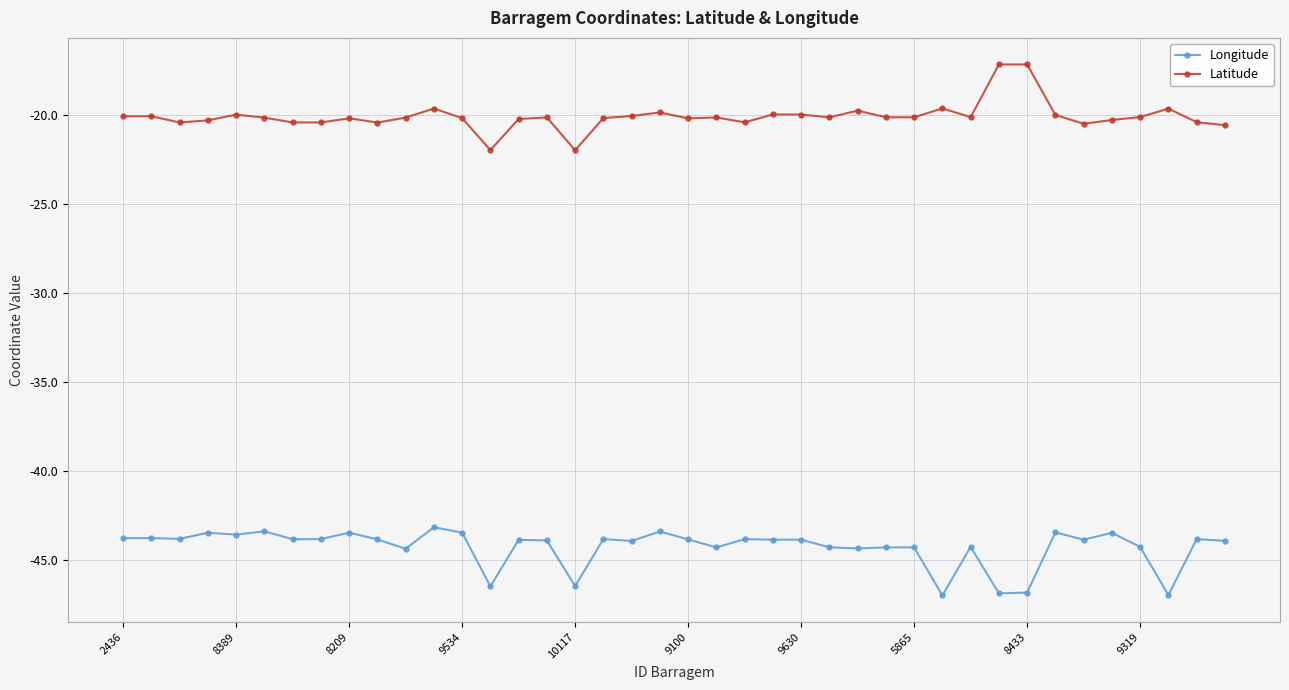

True or false: Longitude has more than 0 interior local peaks.

True